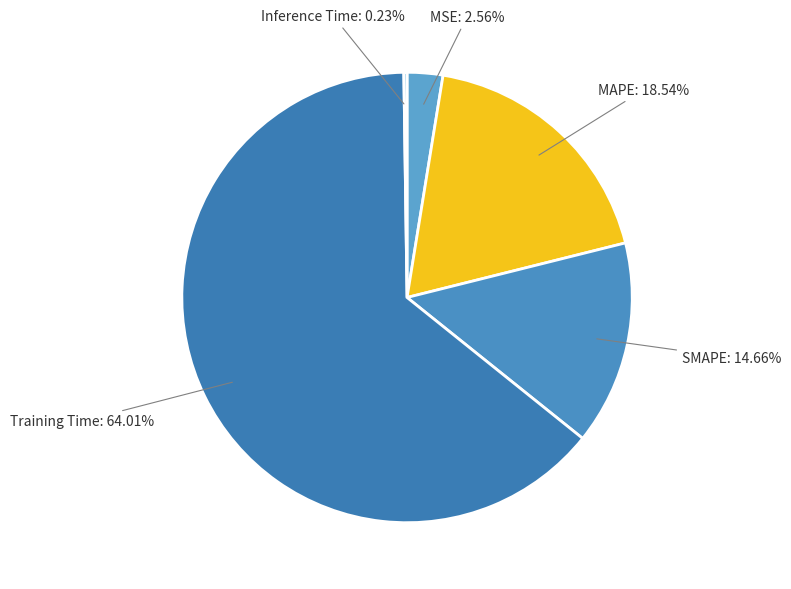

Which category accounts for the majority?

Training Time